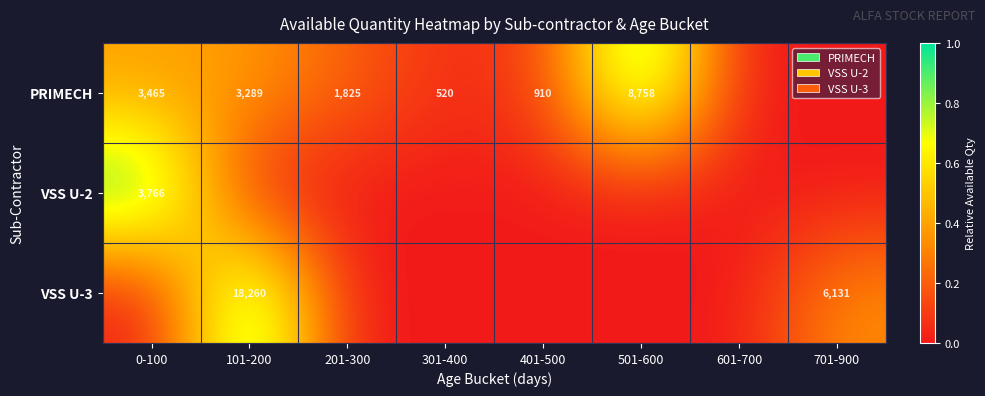

True or false: PRIMECH has a value of 910 at 401-500.

True